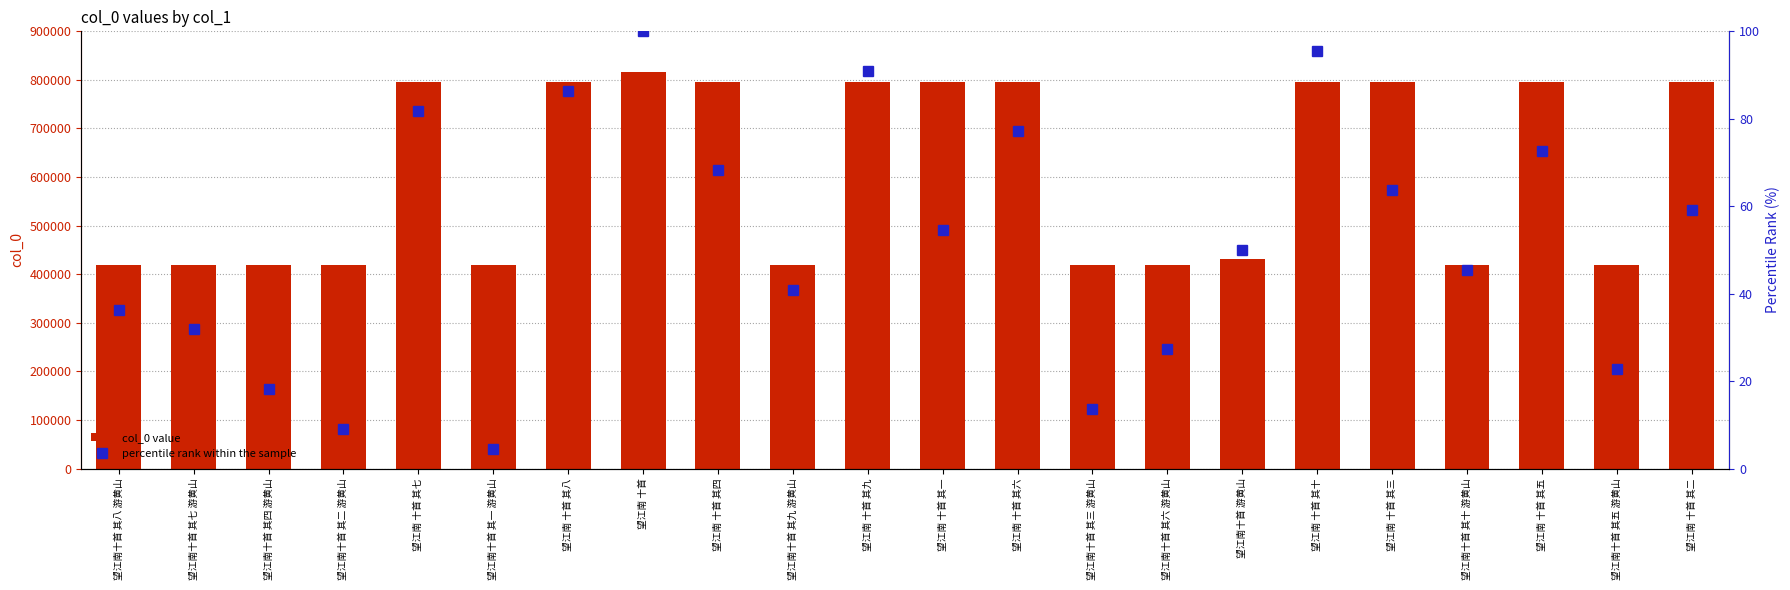

What position from the left is 望江南十首 其九 游黄山?

10